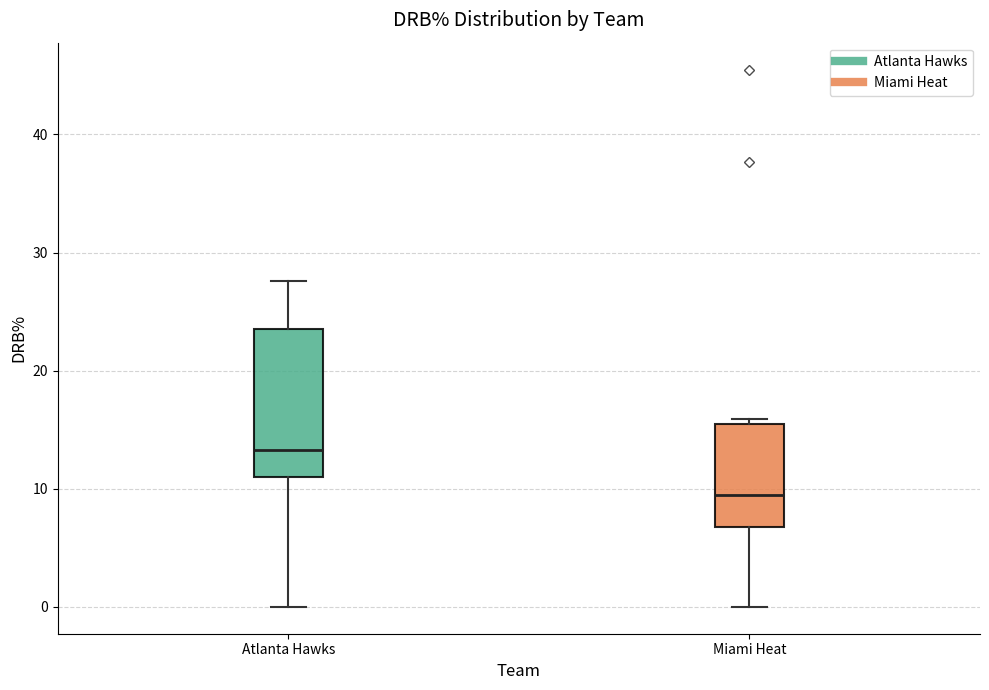

Reading left to right, read every box against the y-axis: the position of its median line, the range the box covers, and the ends of its whiskers. The values are not printed on the chart, so give them approximately, as read against the axis.

Atlanta Hawks: median 13, box 11 to 24, whiskers 0 to 28
Miami Heat: median 10, box 7 to 16, whiskers 0 to 16 (just above the box's upper edge)